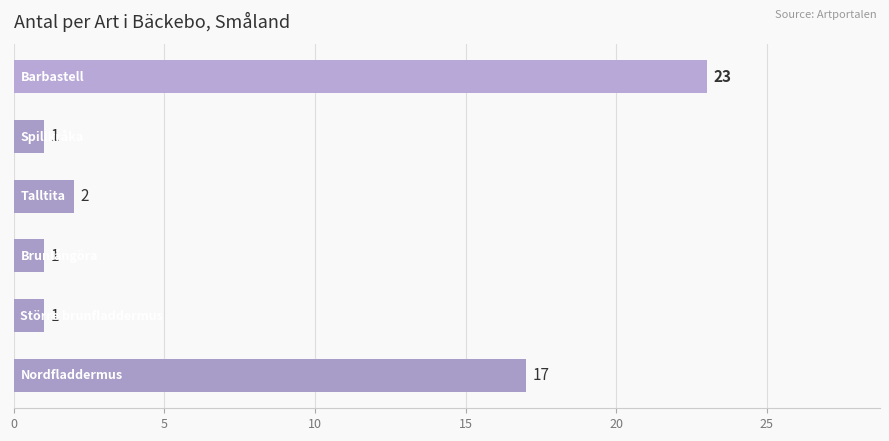

What is the greatest value displayed?

23